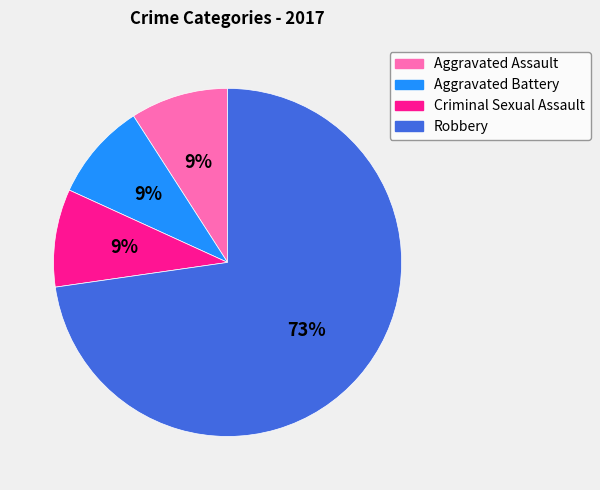

To the nearest percent, what percentage of the pie is Aggravated Assault?

9%